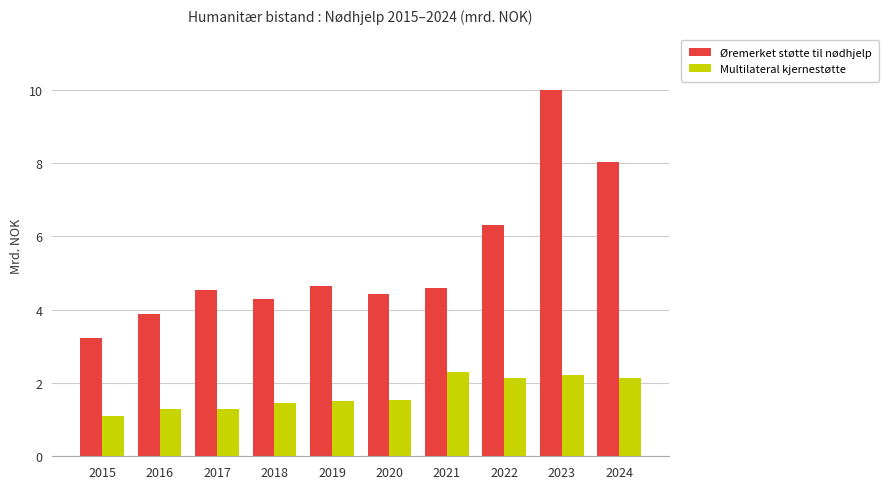

At which category is the sum across all series the highest?

2023